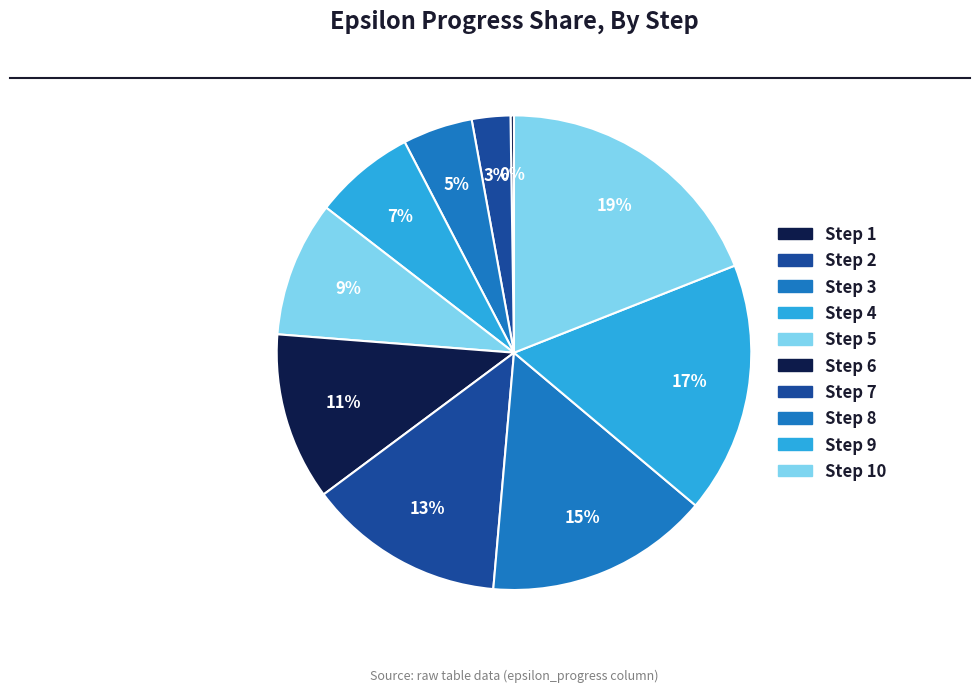

Does any single category account for the majority?

No